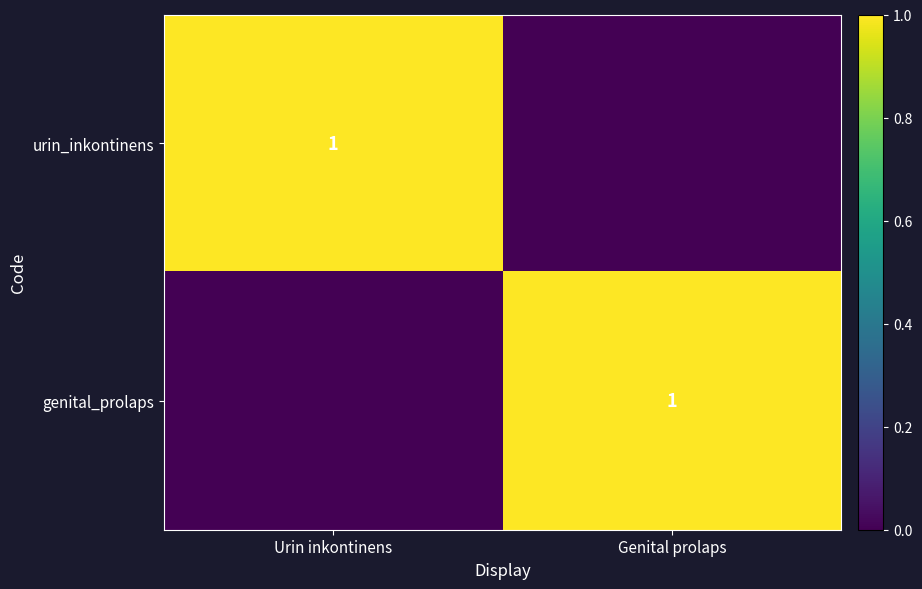

True or false: genital_prolaps has a value of 1 at Genital prolaps.

True